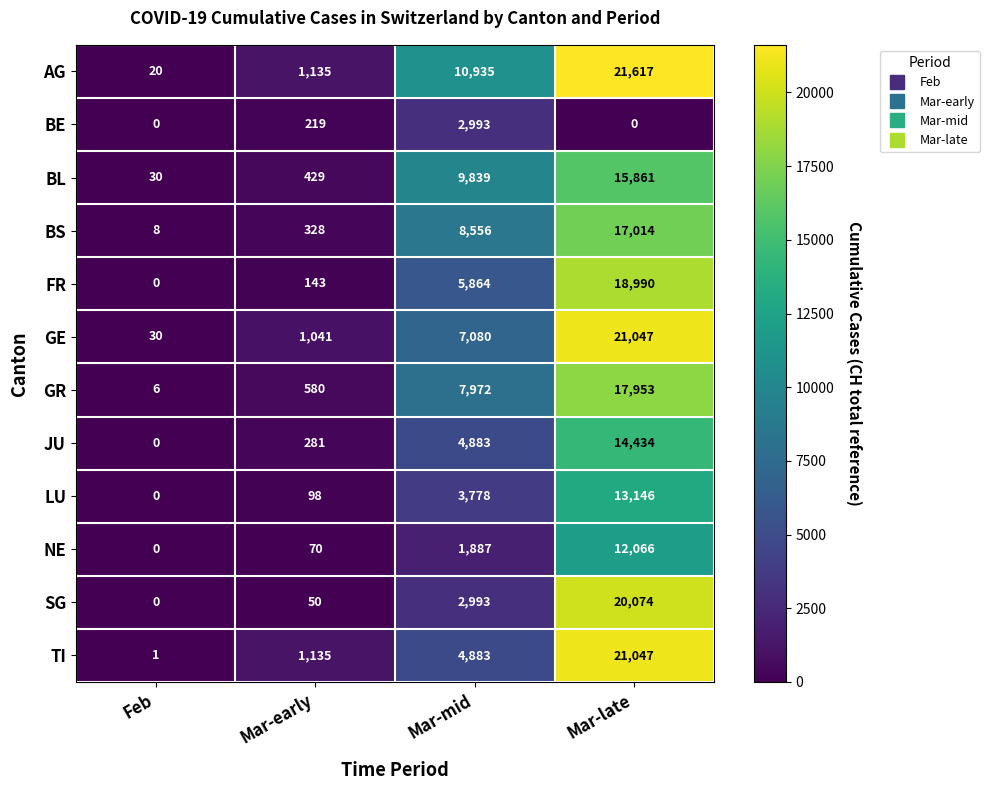

Read the BL value at Mar-late, to the nearest 10.

15860